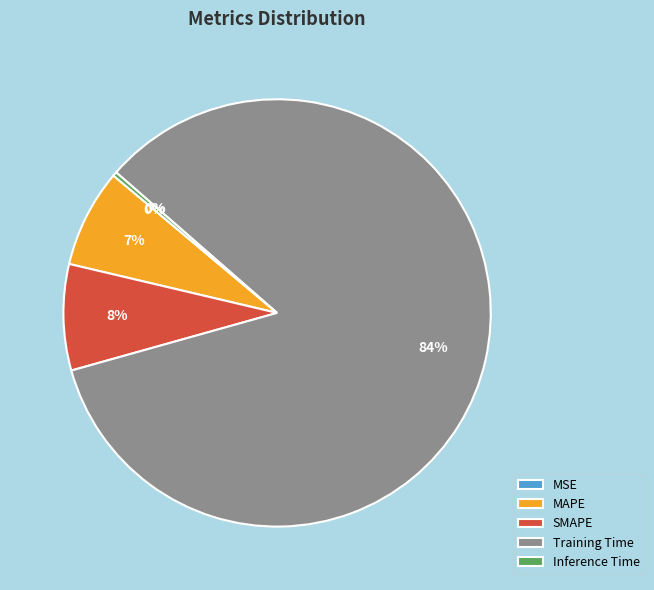

Which has a higher value, SMAPE or Inference Time?

SMAPE